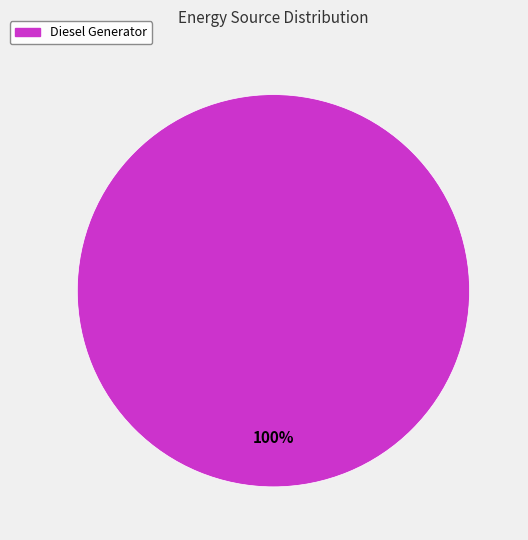

To the nearest percent, what percentage of the pie is Diesel Generator?

100%